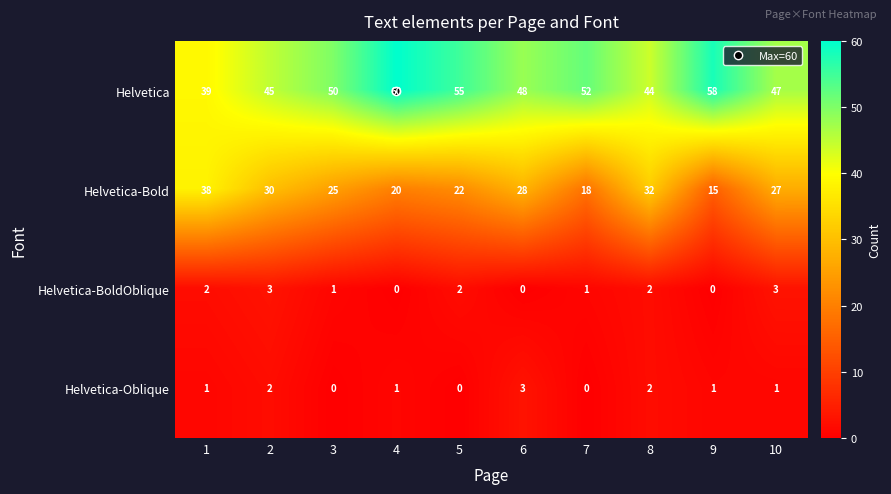

Is it true that Helvetica-Bold equals 20 at 4?

True